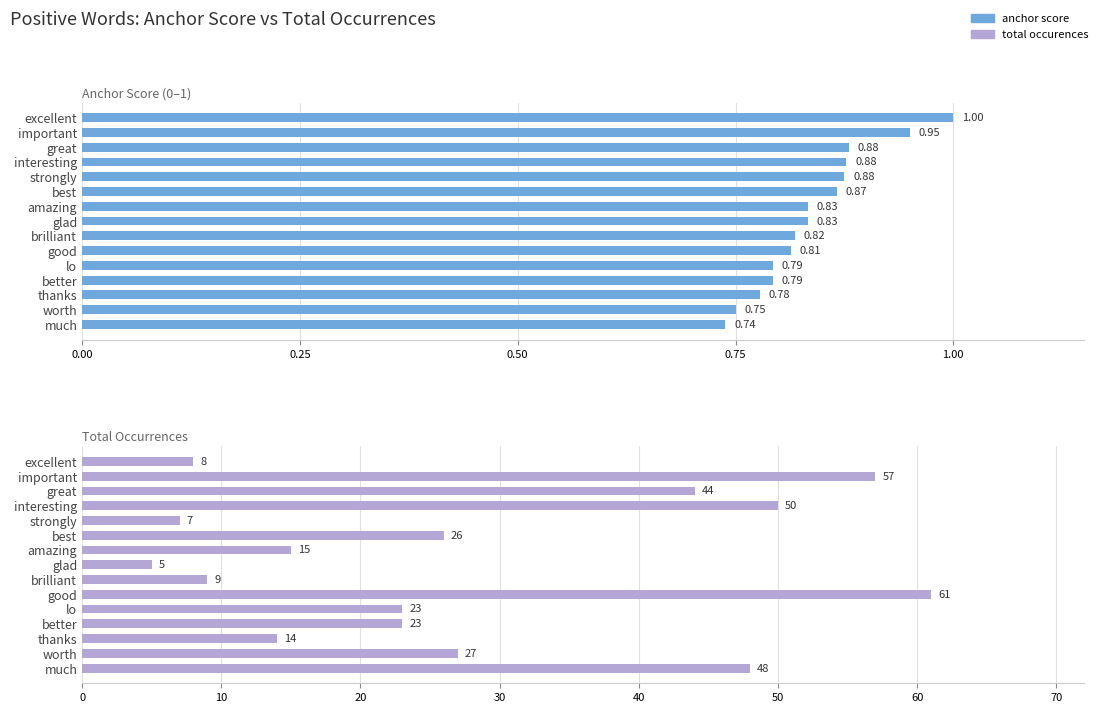

What is the average value of the total occurences series?

27.8